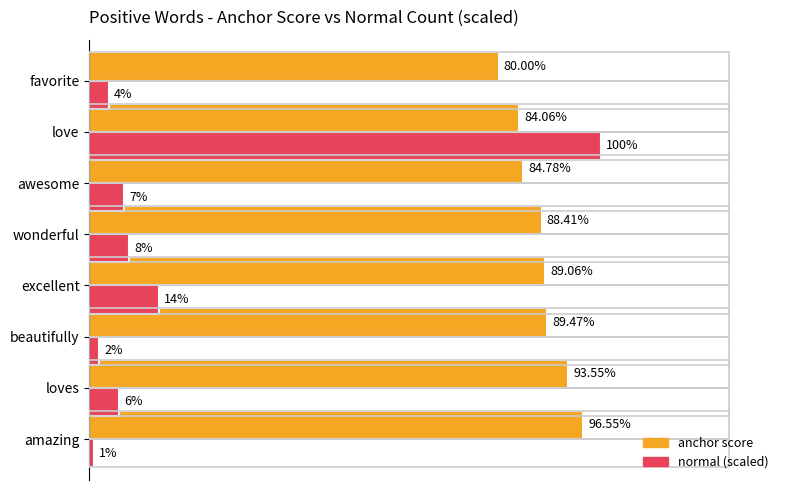

What are all the series names shown in the legend?

anchor score, normal (scaled)